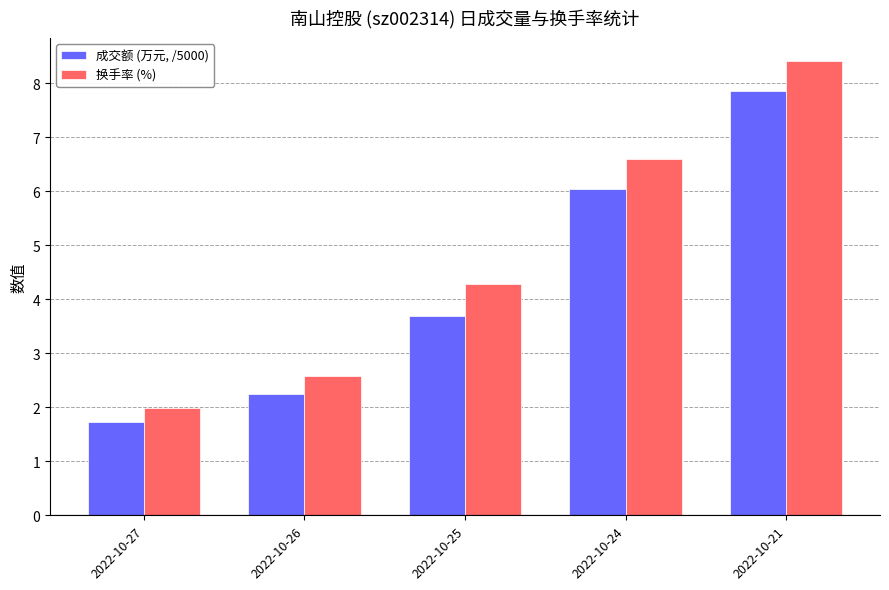

At how many categories does at least one series exceed 7?

1